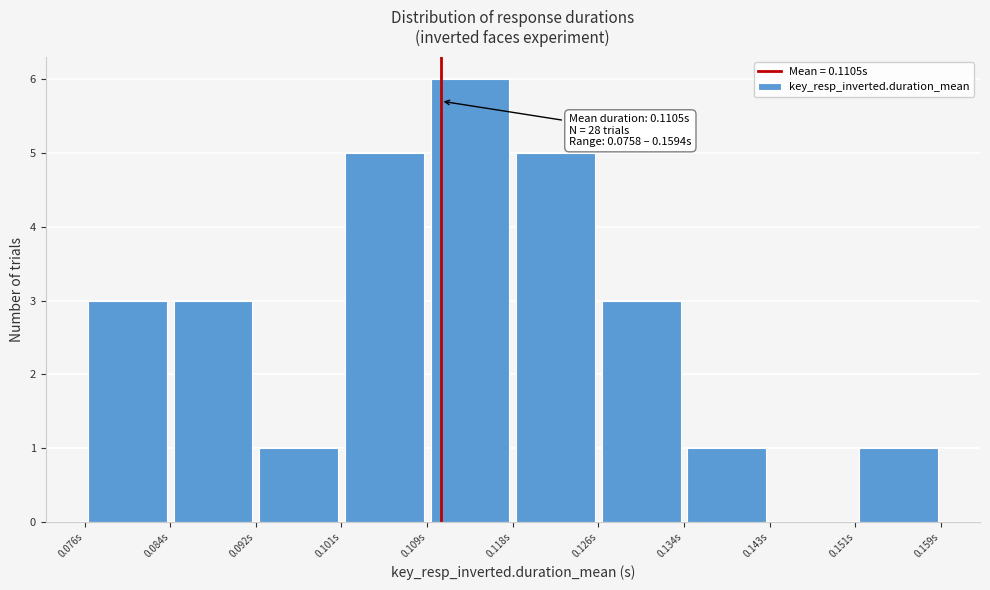

Over which range of the x-axis is the bar tallest?

0.109 to 0.118